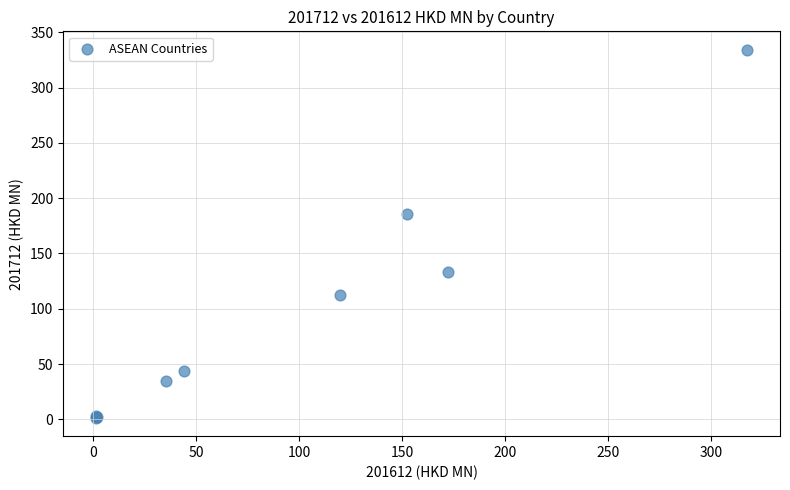

What Y value in the scatter plot is closest to 167?

185.4